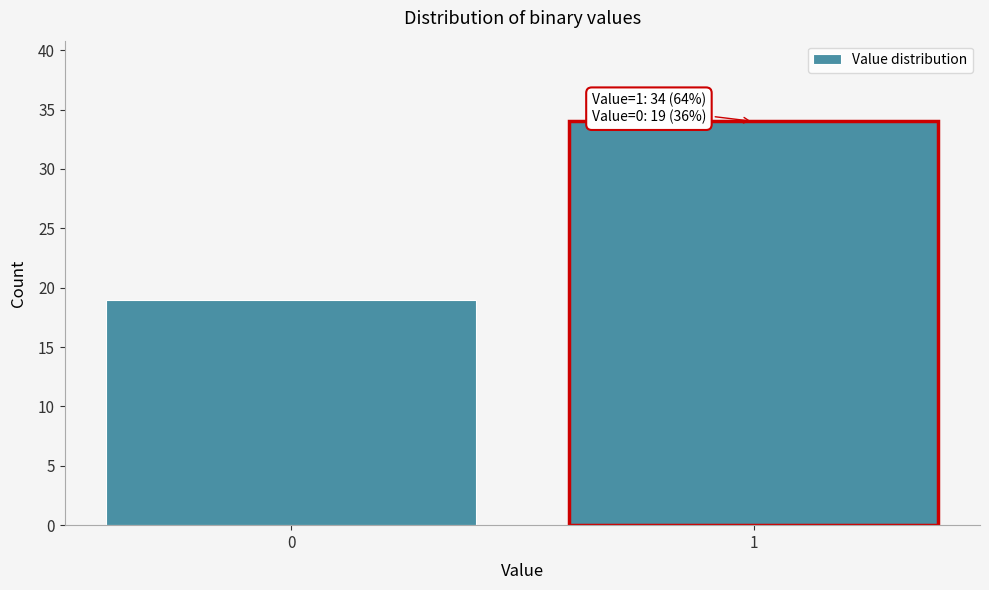

Reading right to left, what are all the values shown in this chart?

34	19